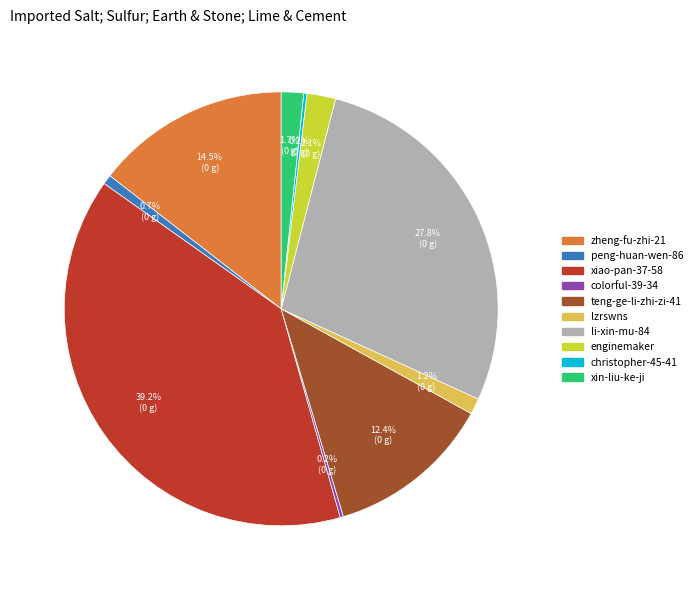

Is there a majority slice in this chart?

No